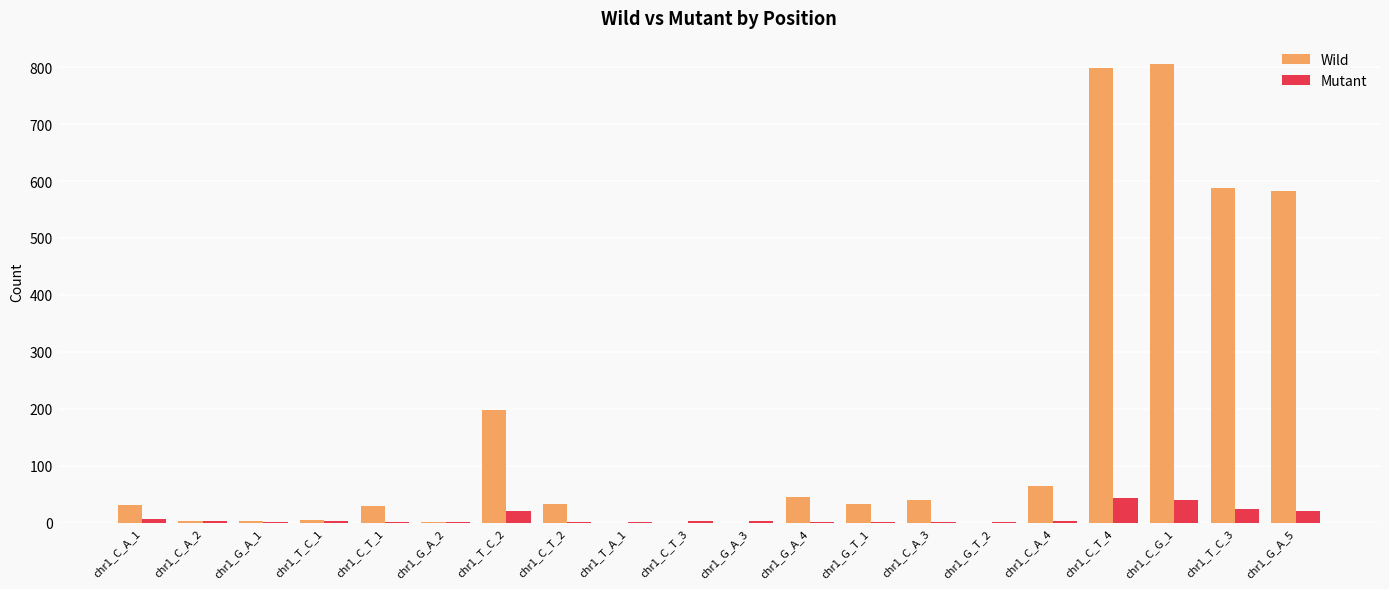

What is the sum of all Mutant values?

193